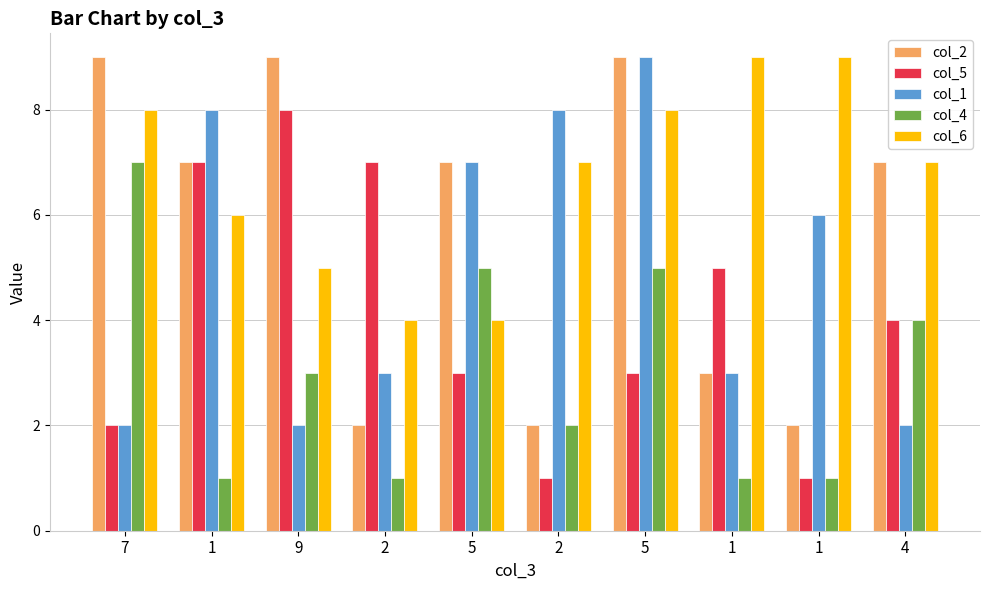

Is it true that col_1 equals 1 at 1?

False